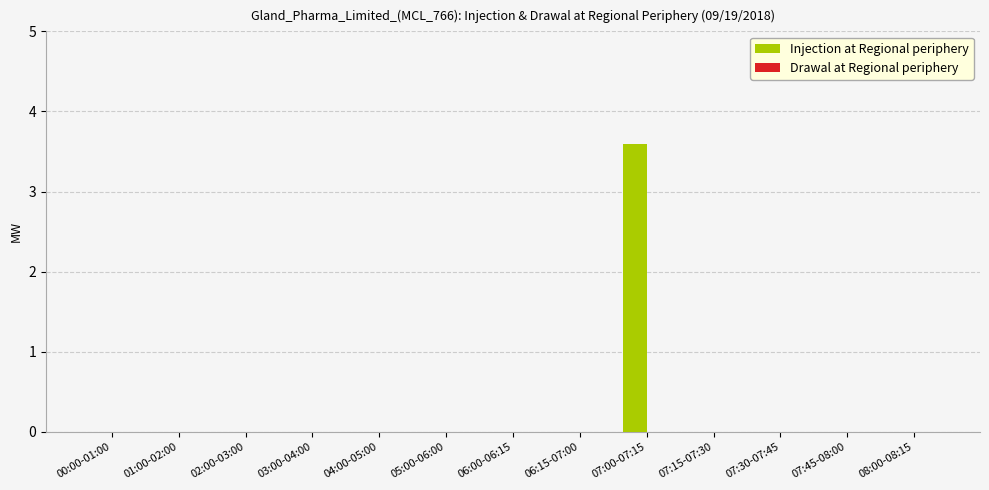

What is the greatest value displayed?

3.6